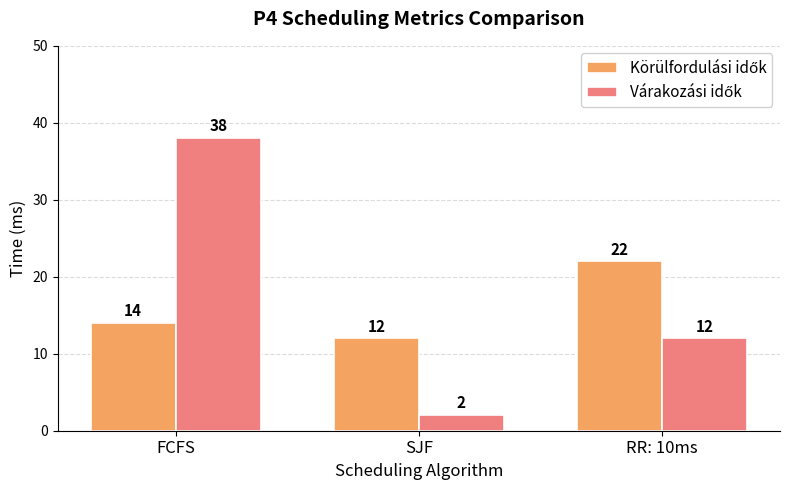

What is the maximum value shown in the chart?

38